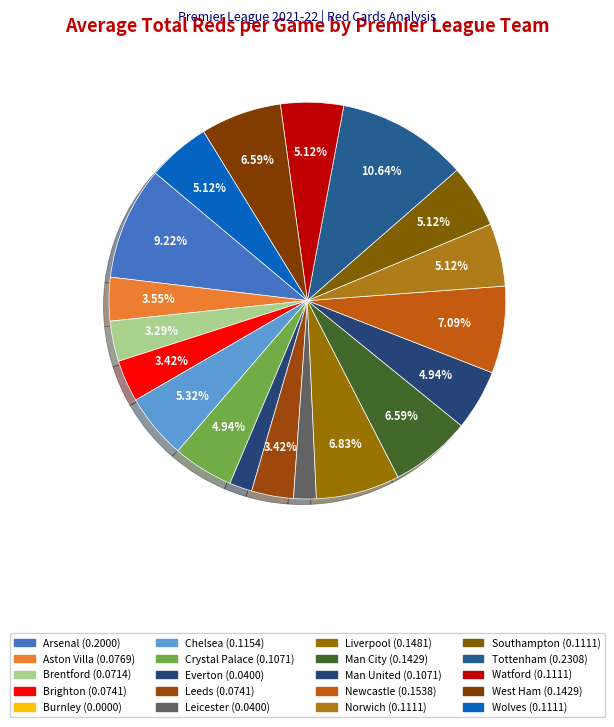

Which category has the biggest portion of the pie?

Tottenham